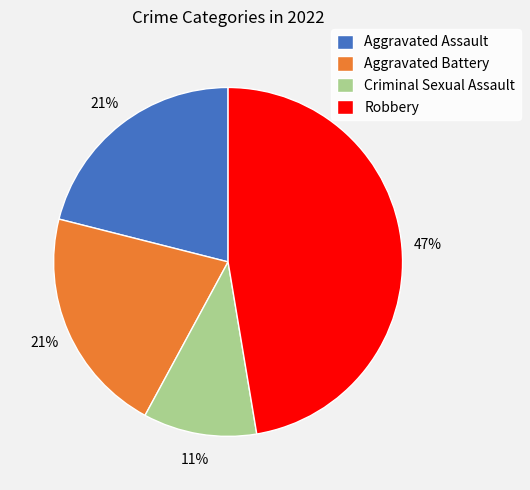

True or false: Aggravated Assault accounts for 21% of the total.

True